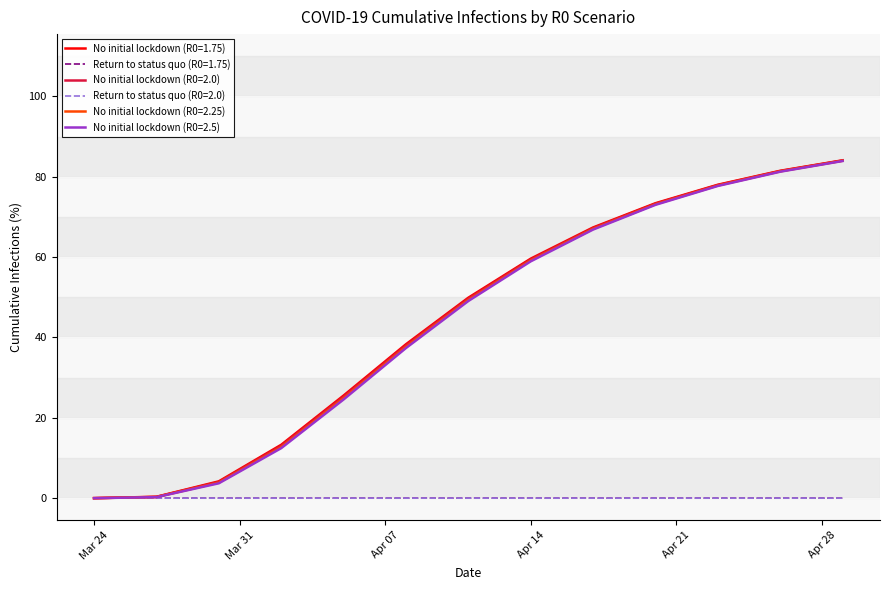

How many lines are shown in the chart?

6